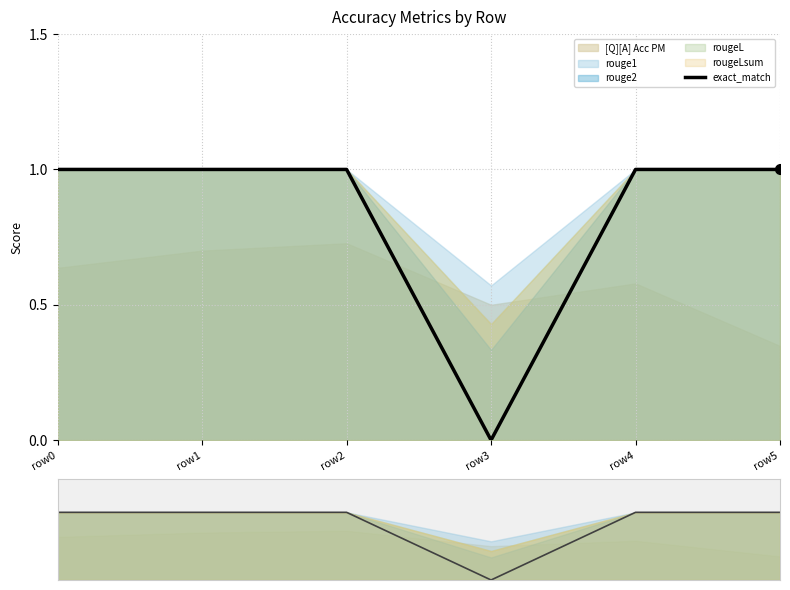

What is the value of the 1st point from the left?

1